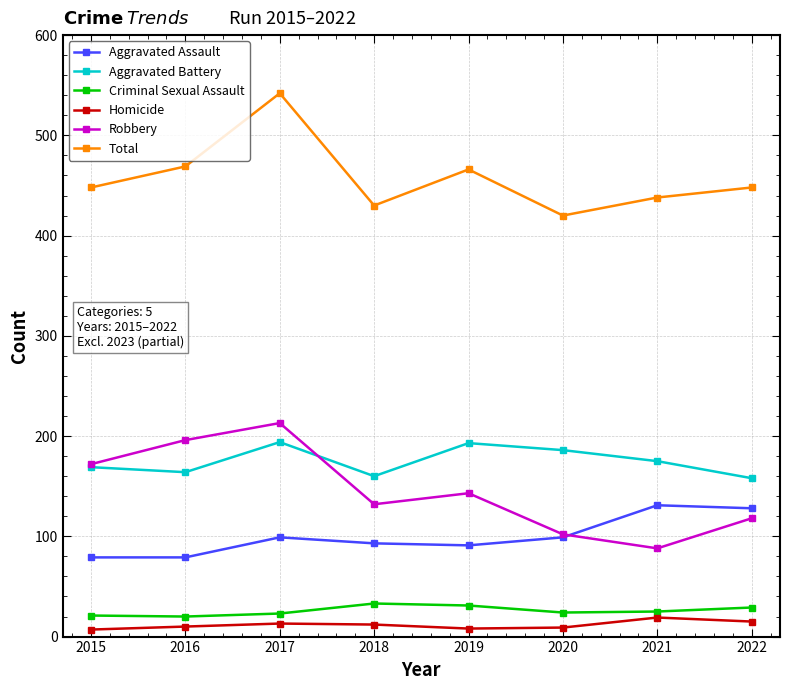

How many lines are shown in the chart?

6